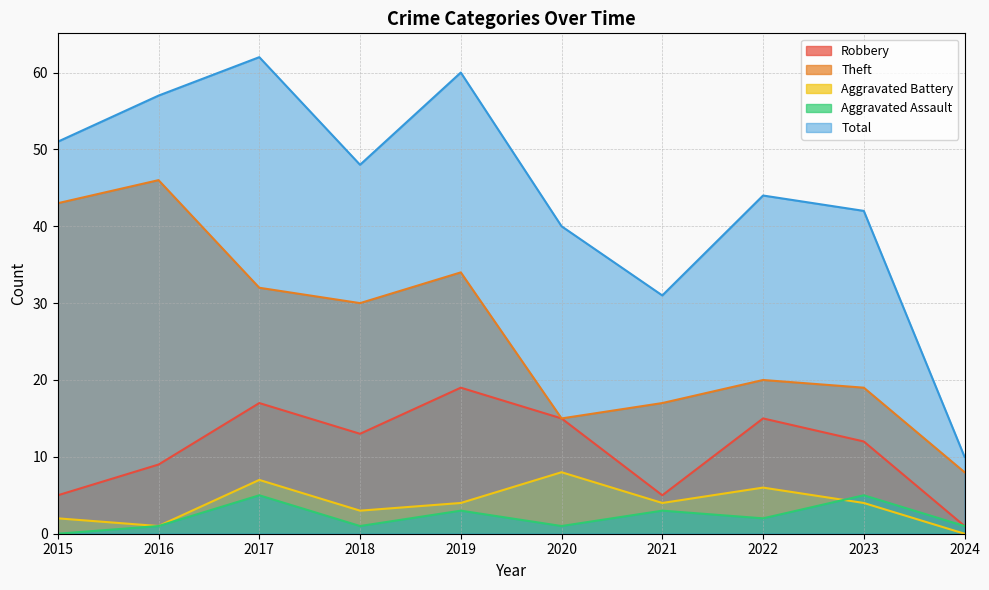

Rank the series at 2023 from lowest to highest value.

Aggravated Battery, Aggravated Assault, Robbery, Theft, Total